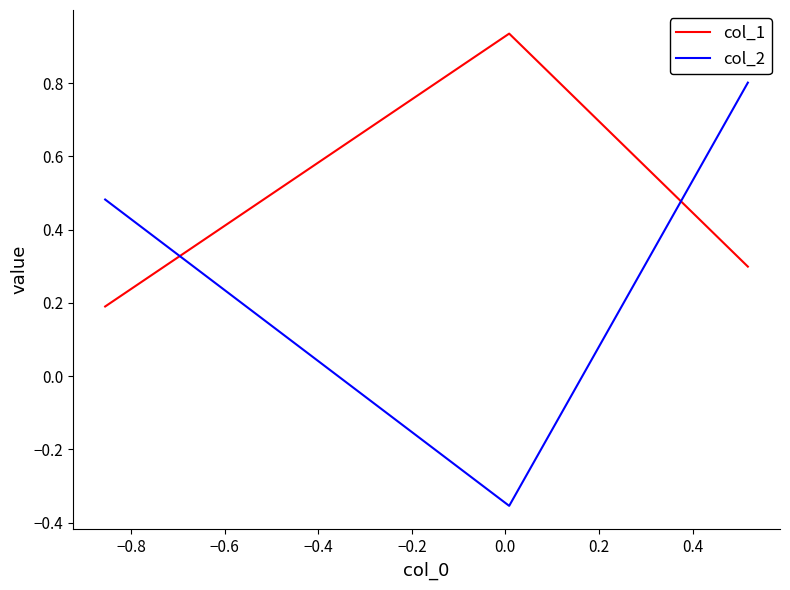

What is the average value of the col_1 series?

0.5